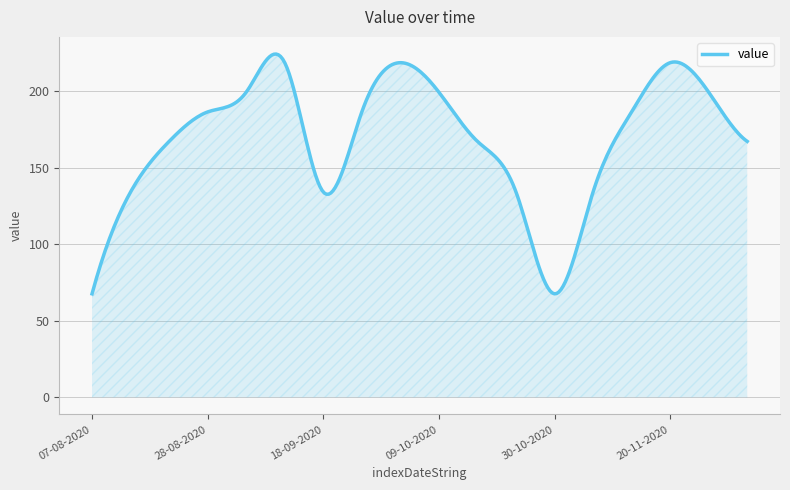

What is the difference between the maximum and minimum values?

156.6